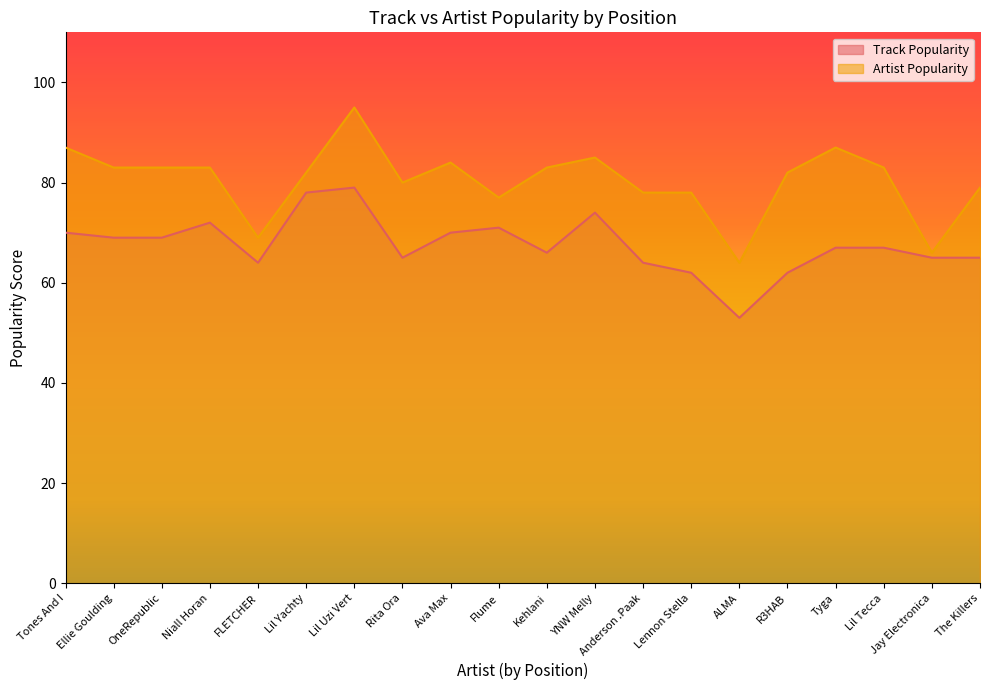

What is the difference between the second highest and second lowest values in the Track Popularity series?

16